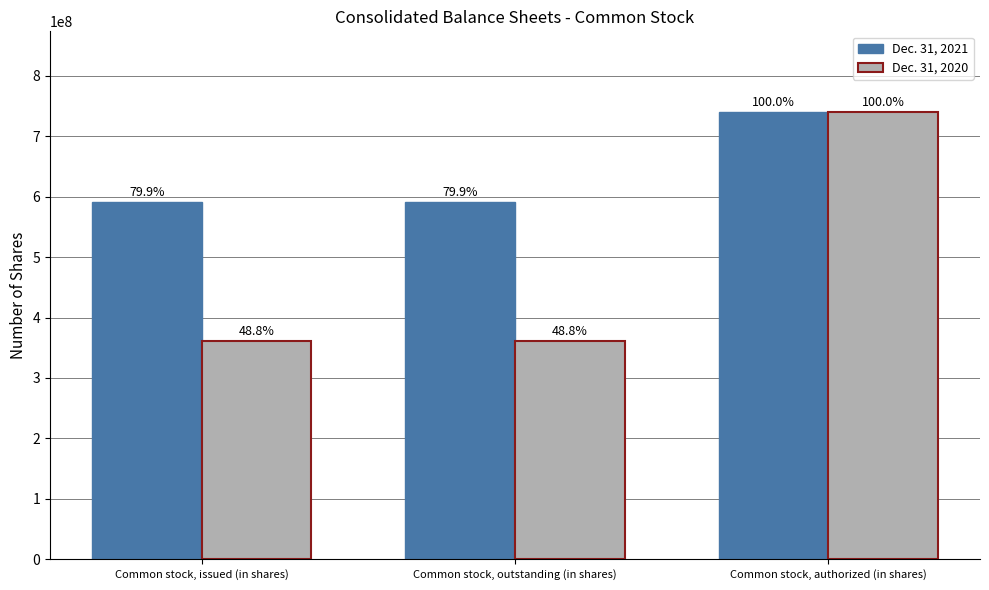

What are all the series names shown in the legend?

Dec. 31, 2021, Dec. 31, 2020